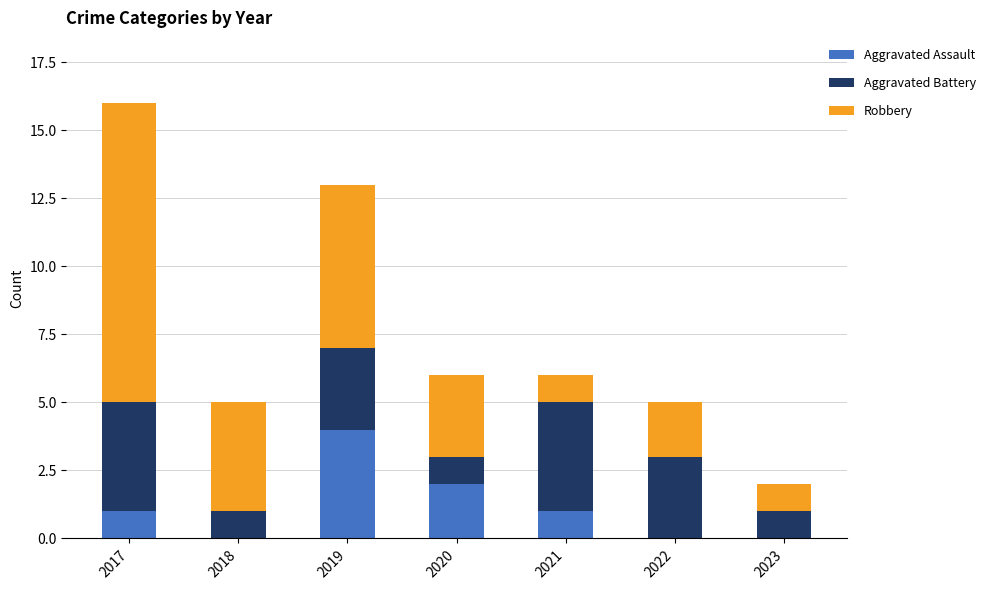

Reading right to left, list the values for the Aggravated Assault series.

2023=0	2022=0	2021=1	2020=2	2019=4	2018=0	2017=1